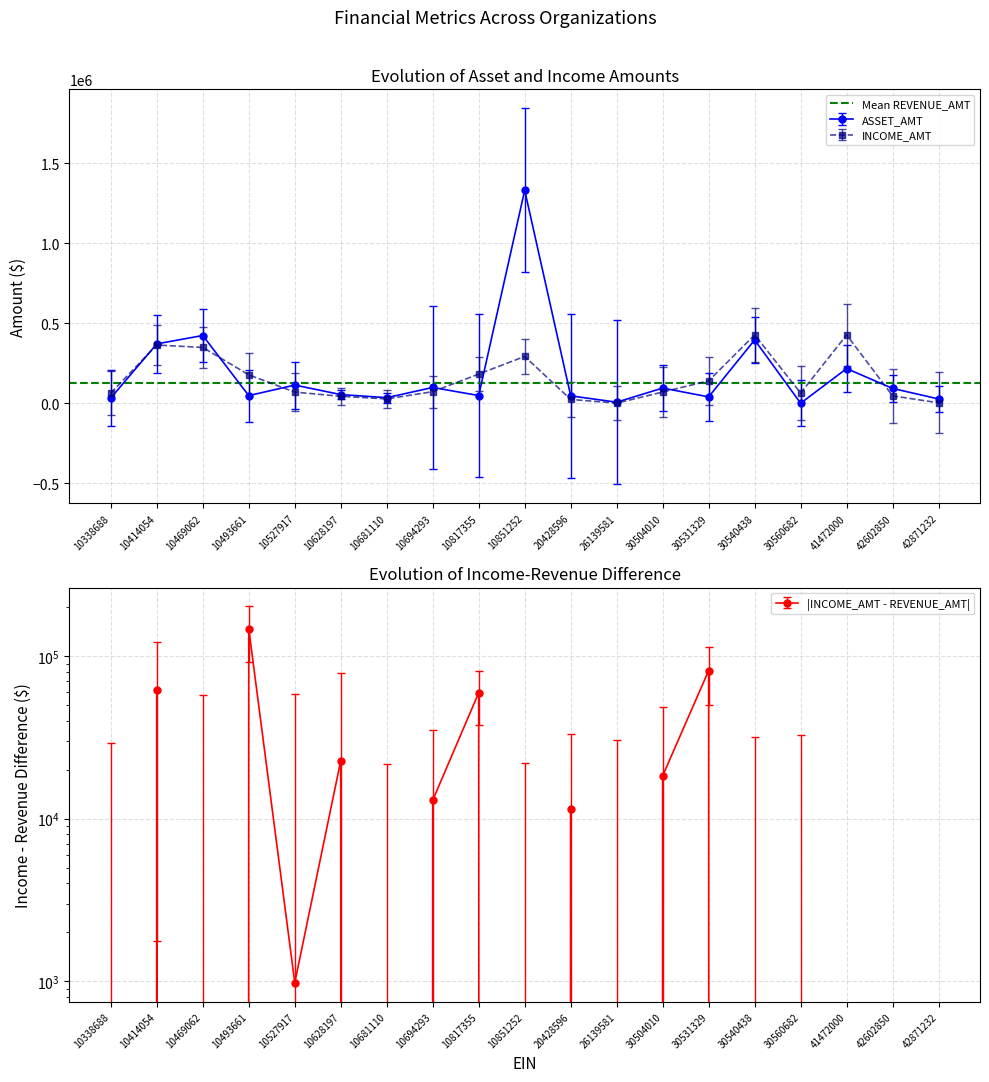

Between which two adjacent categories do INCOME_AMT and ASSET_AMT first intersect?

10338688 and 10414054